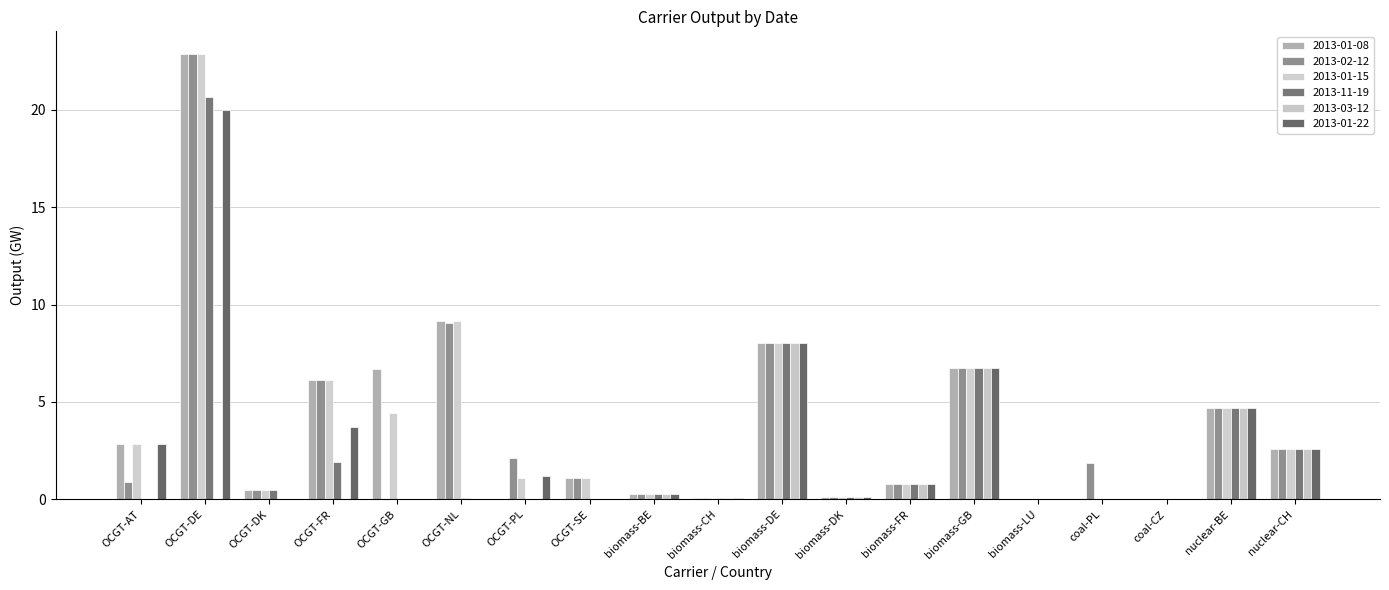

True or false: 2013-02-12 has a value of 14.6 at OCGT-NL.

False